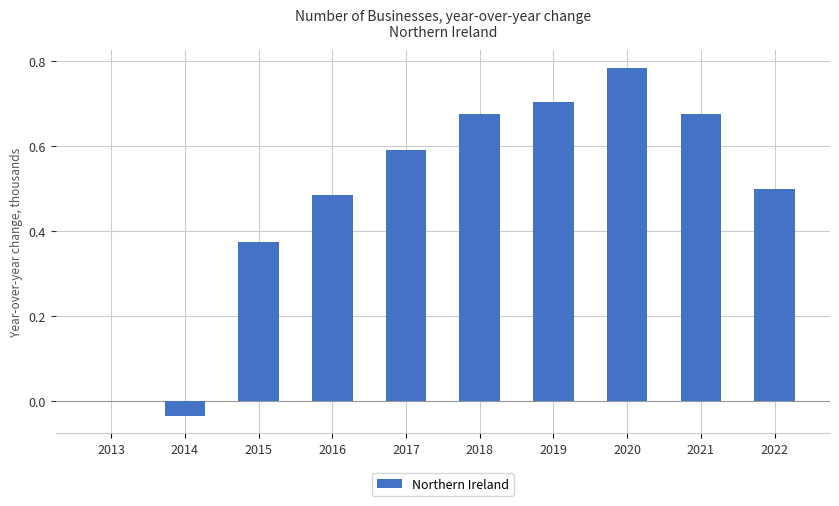

At which category does the chart reach its peak across all series?

2020